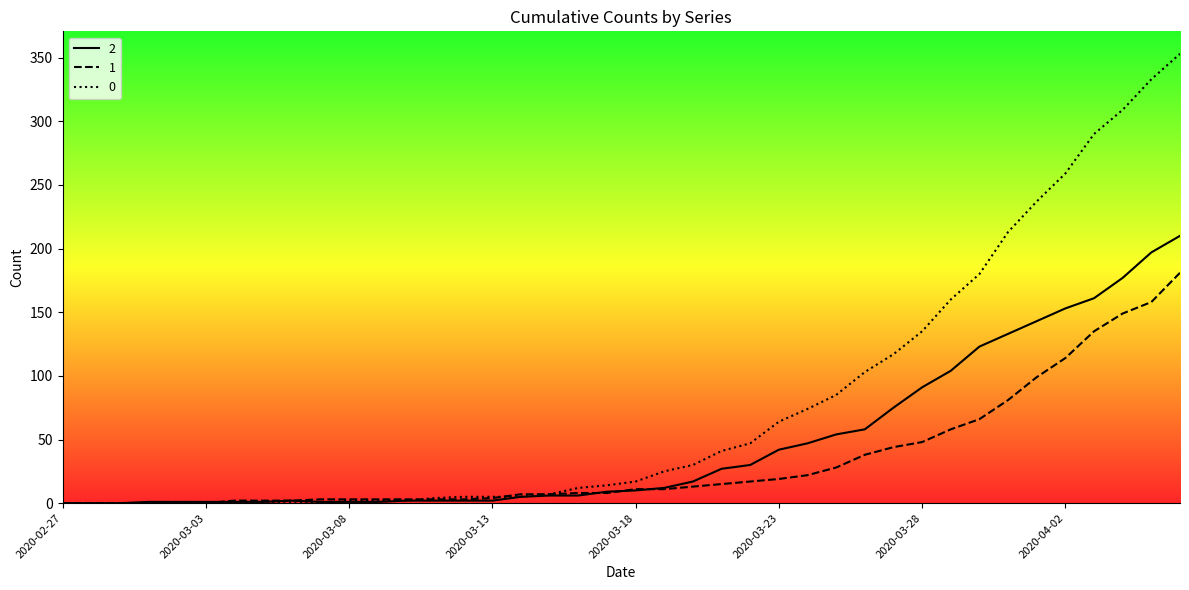

List the series in order of their overall mean, highest first.

0, 2, 1